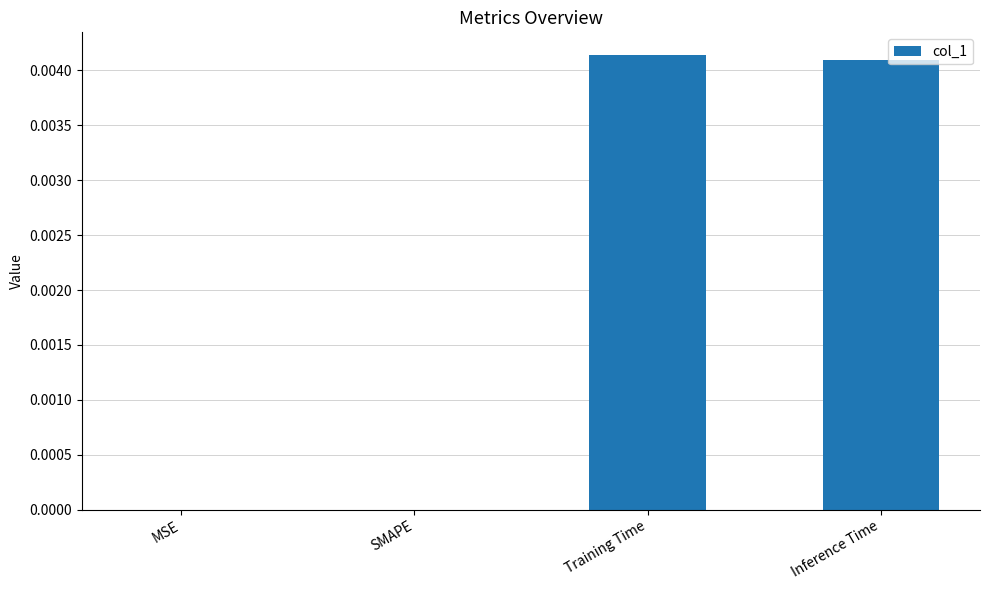

Which has a higher value, Inference Time or MSE?

Inference Time